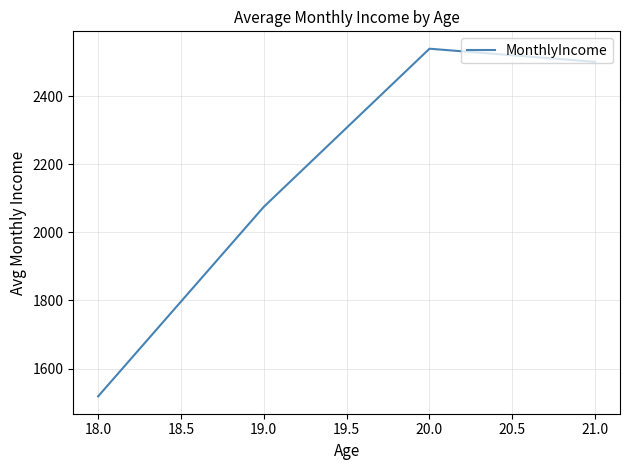

Rank the categories by value from highest to lowest.

20.0, 21.0, 19.0, 18.0